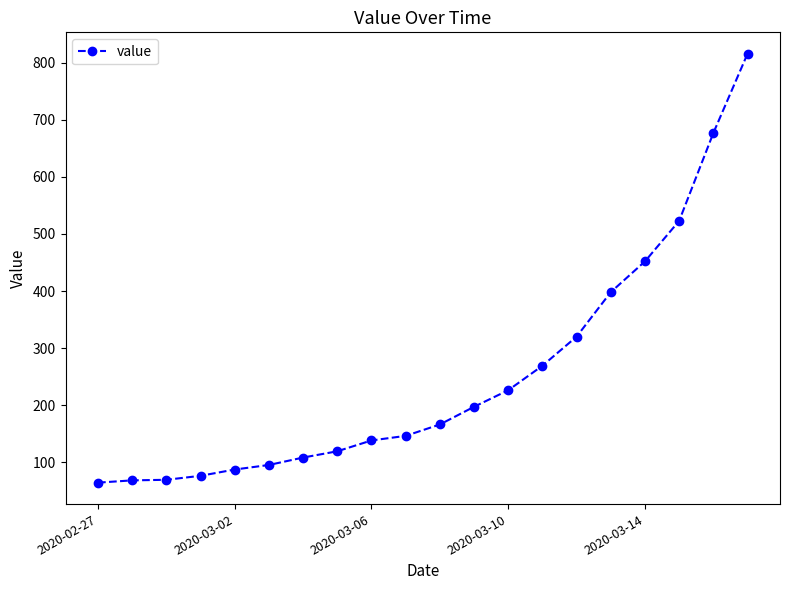

What is the value of the 14th point from the left?

269